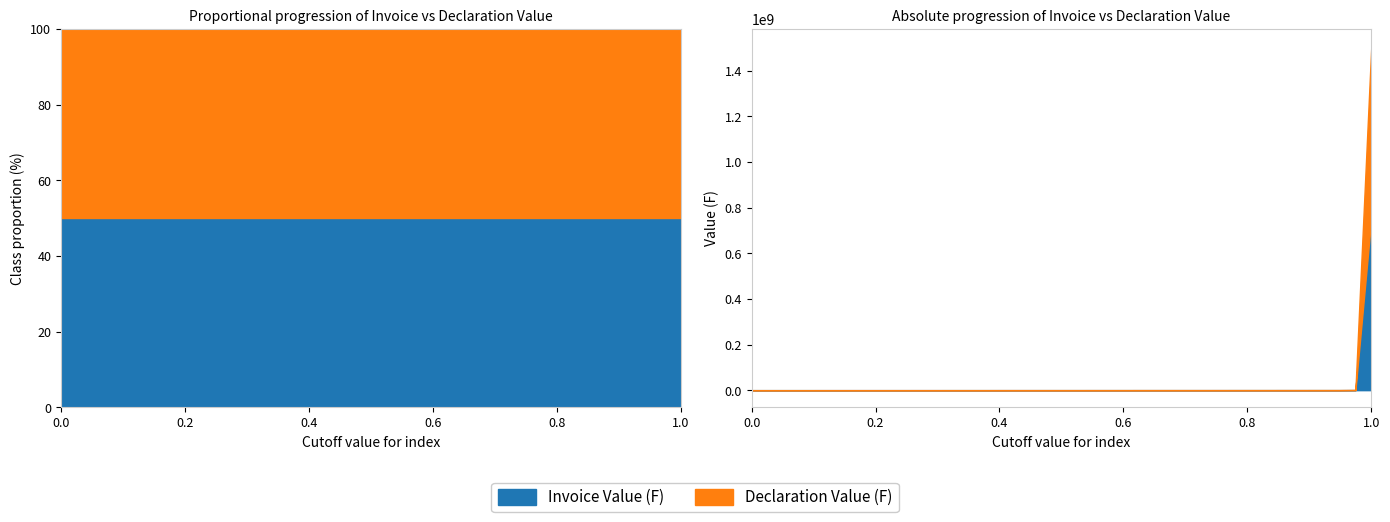

Reading left to right, transcribe all the data shown in this chart.

Invoice Value (F): 24354.0	1432.9	74630.2	93975.0	126103.0	77418.0	365640.0	24354.0	121880.0	77418.0	51408.0	39060.0	80040.0	70290.0	111384.0	54002.9	59062.5	470.0	97526.8	40404.0	21390.0	3060.6	95025.0	753600000.0	132.0	170.7	2741.3	12263.6	10428.5	129.8	63000.0	47016.2	77418.0	40740.0	6530.4	8880.9	48302.7	115632.0	18510.5	18723.2
Declaration Value (F): 24354.0	1432.9	74630.2	93975.0	126103.0	77418.0	365640.0	24354.0	121880.0	77418.0	51408.0	39060.0	80040.0	70290.0	111384.0	54002.9	59062.5	470.0	97526.8	40404.0	21390.0	3060.6	95025.0	753600000.0	132.0	170.7	2741.3	12263.6	10428.5	129.8	63000.0	47016.2	77418.0	40740.0	6530.4	8880.9	48302.7	115632.0	18510.5	18723.2